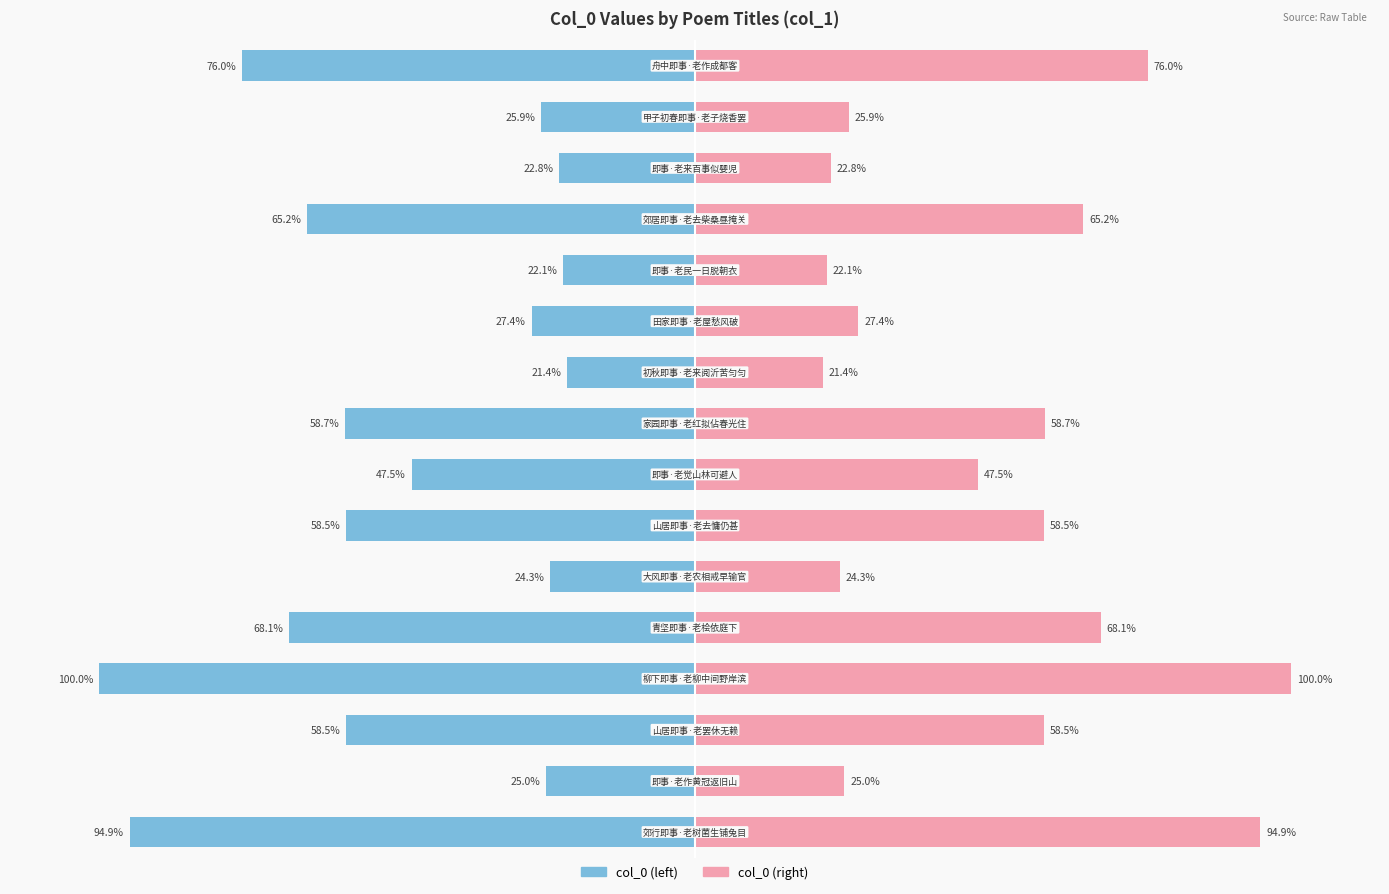

What is the value of the col_0 (left) bar at the 5th from the left?

-68.1